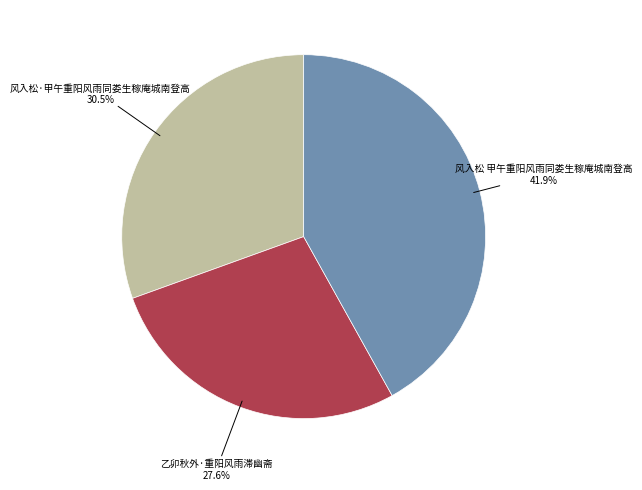

Is there any slice that represents more than half of the pie?

No